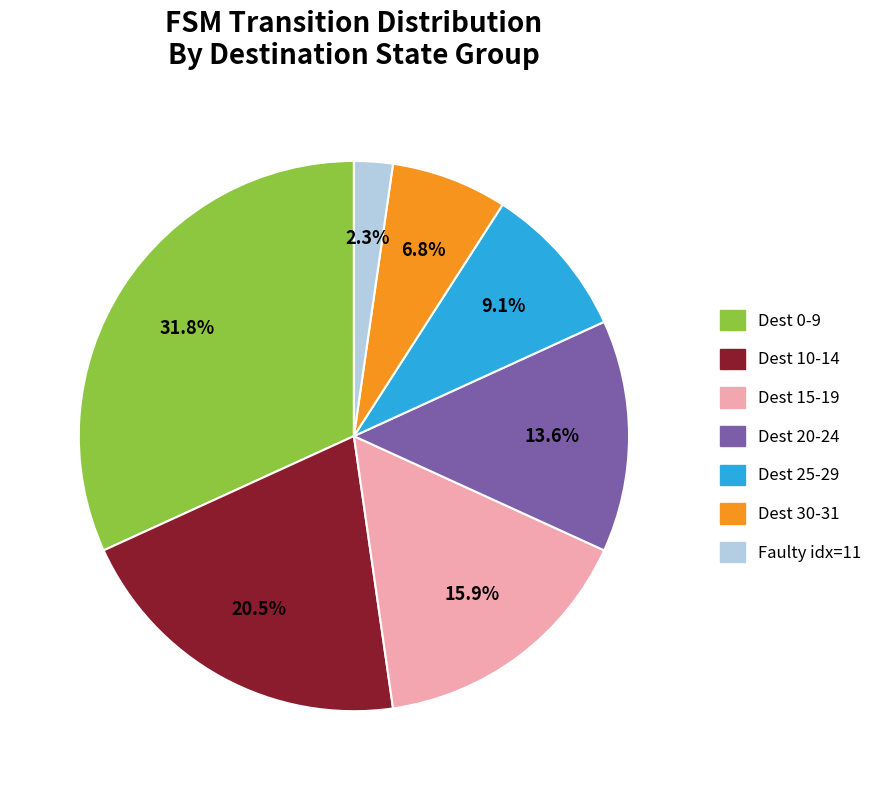

Which slice is the largest?

Dest 0-9